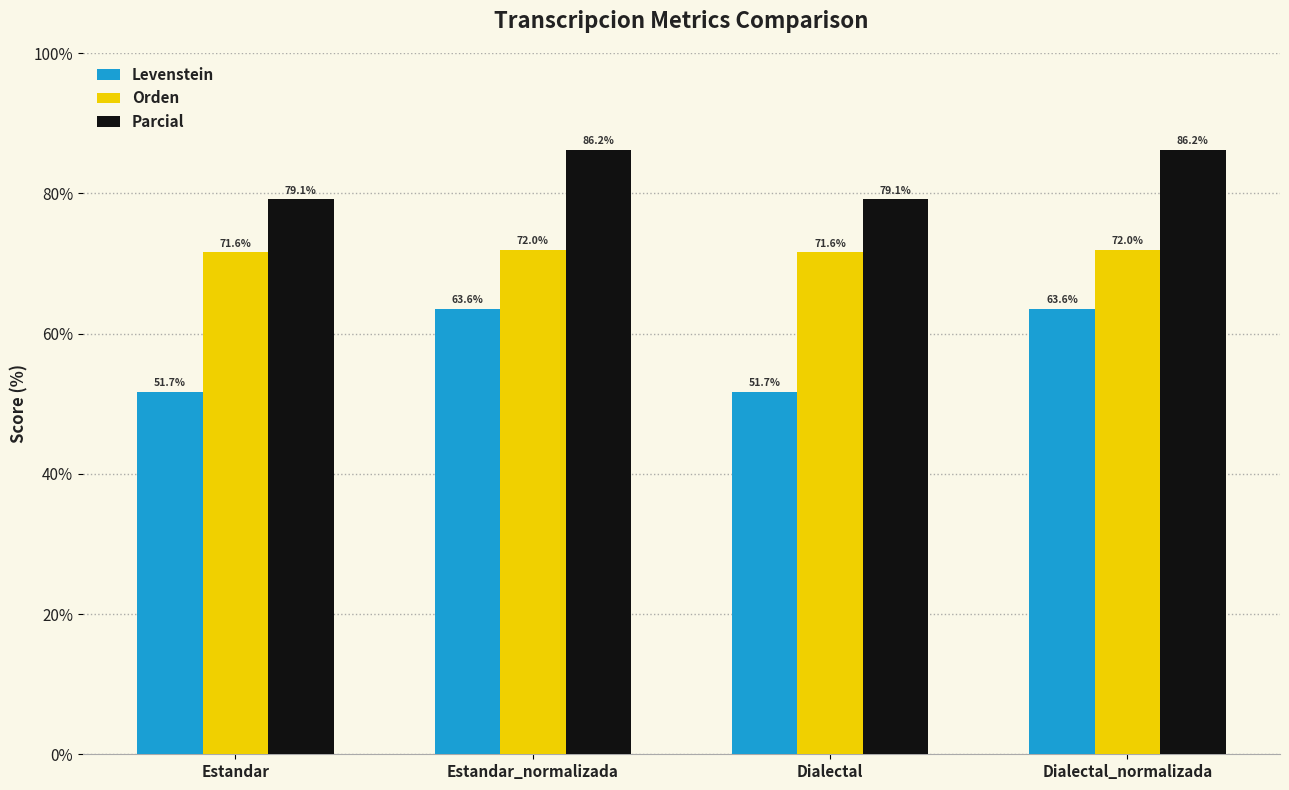

Which series changed the most between Dialectal and Dialectal_normalizada?

Levenstein